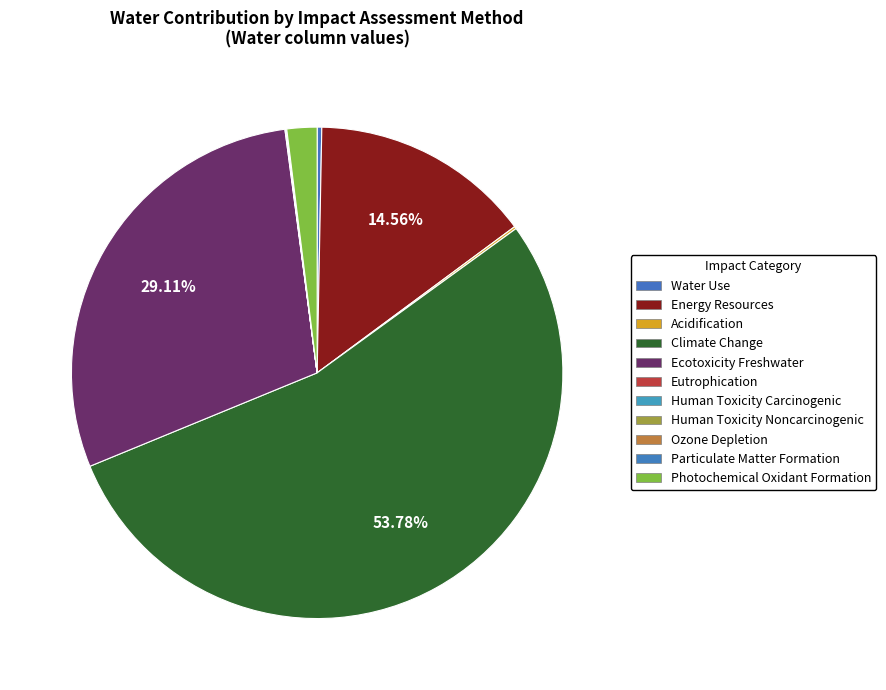

To the nearest percent, what percentage of the pie is Ecotoxicity Freshwater?

29%